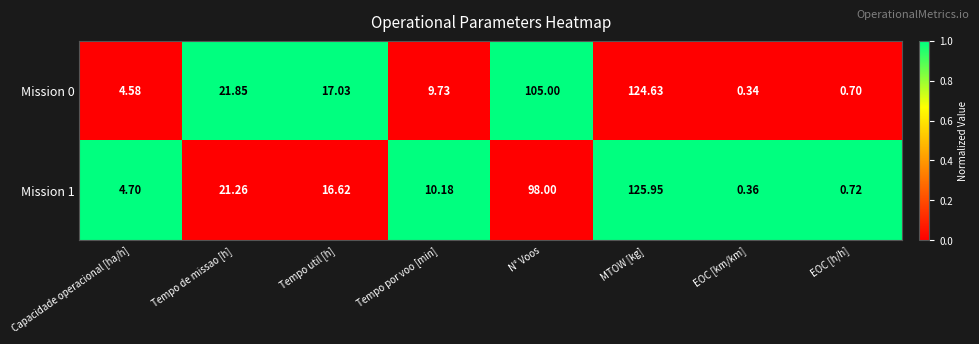

At which category is the sum across all series the highest?

MTOW [kg]